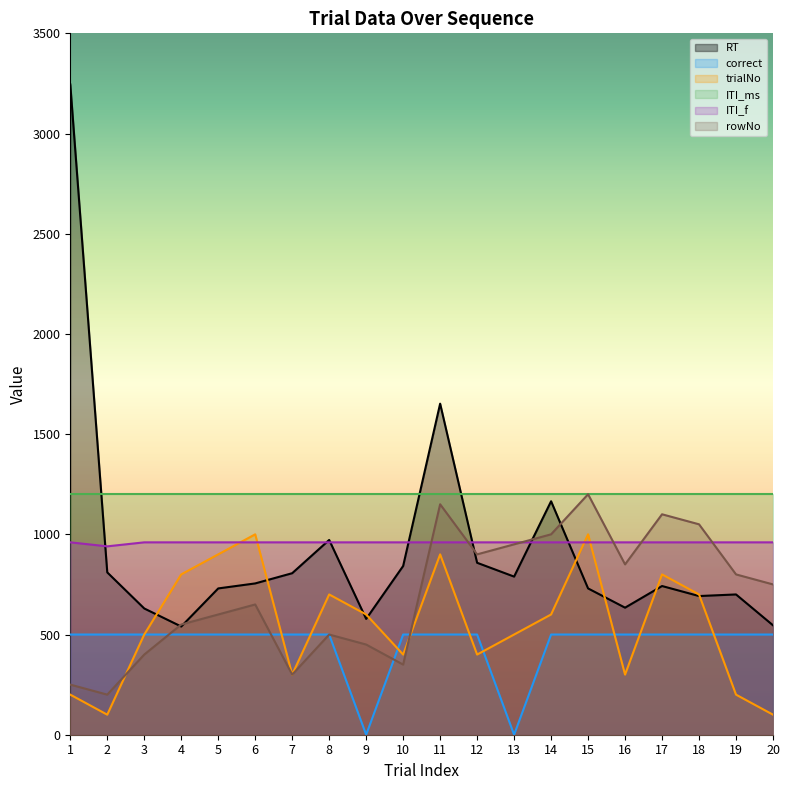

Does the chart have visible grid lines?

No